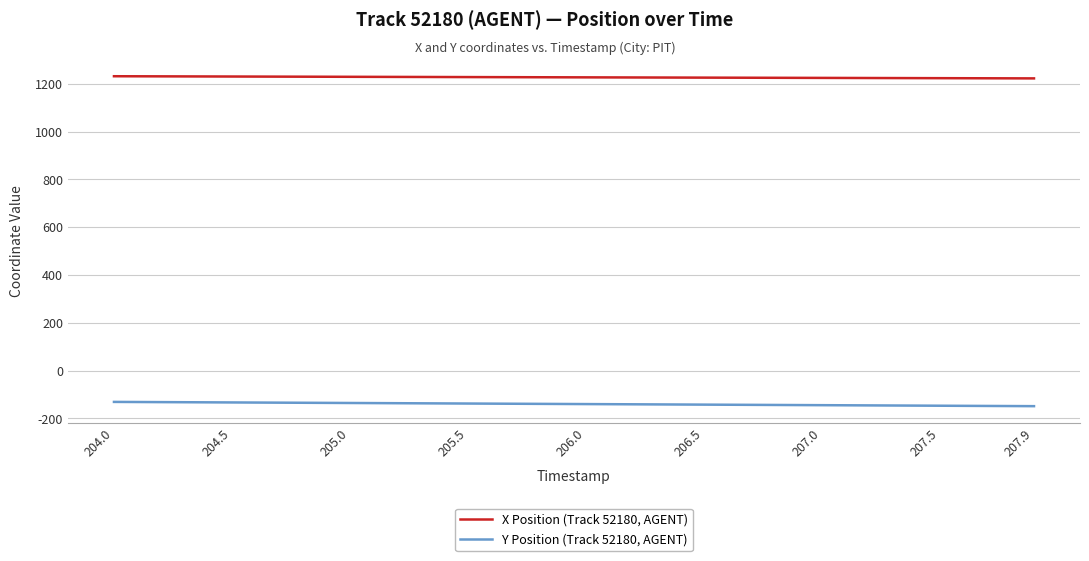

Rank the series by their maximum value, from highest to lowest.

X Position (Track 52180, AGENT), Y Position (Track 52180, AGENT)